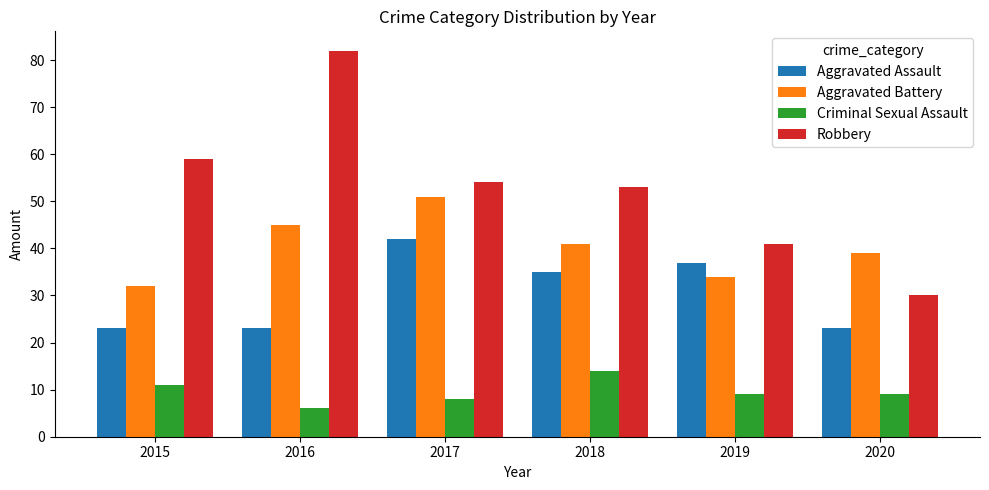

The Criminal Sexual Assault series shows 16 at 2019. True or false?

False